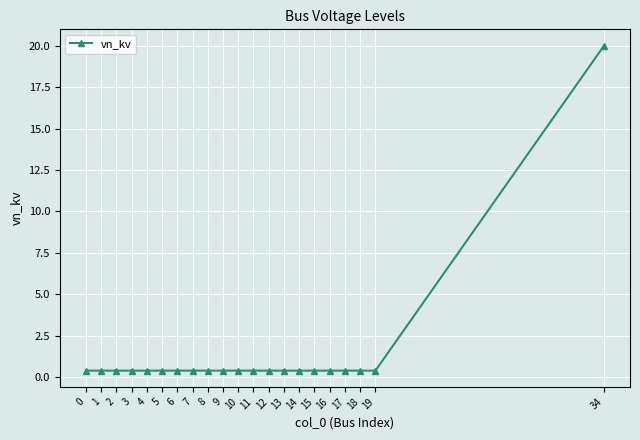

What is the greatest value displayed?

20.0